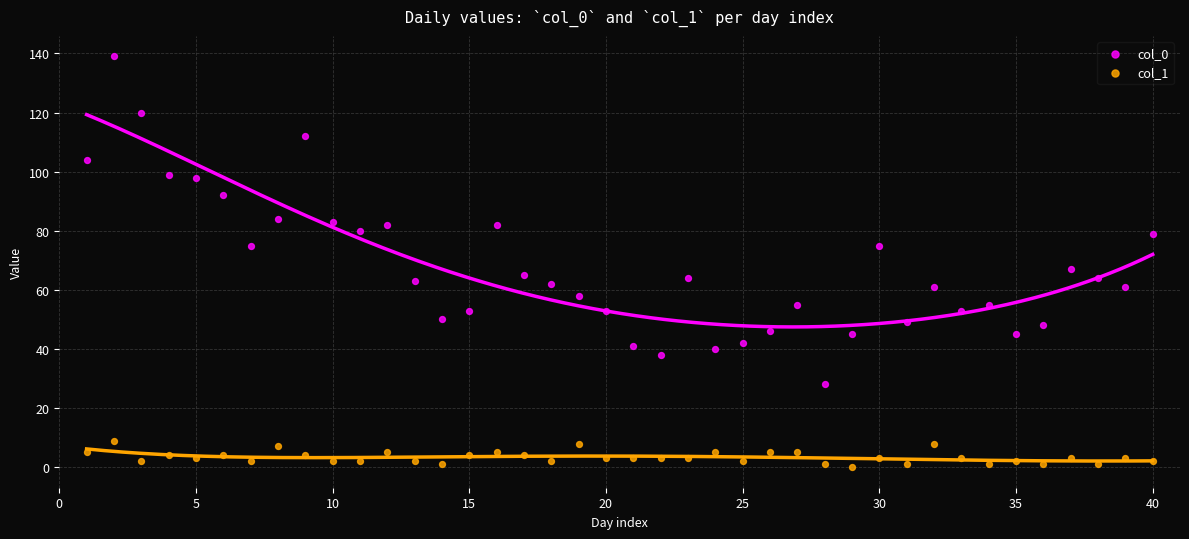

What is the X range (max minus min) for the scatter plot?

39